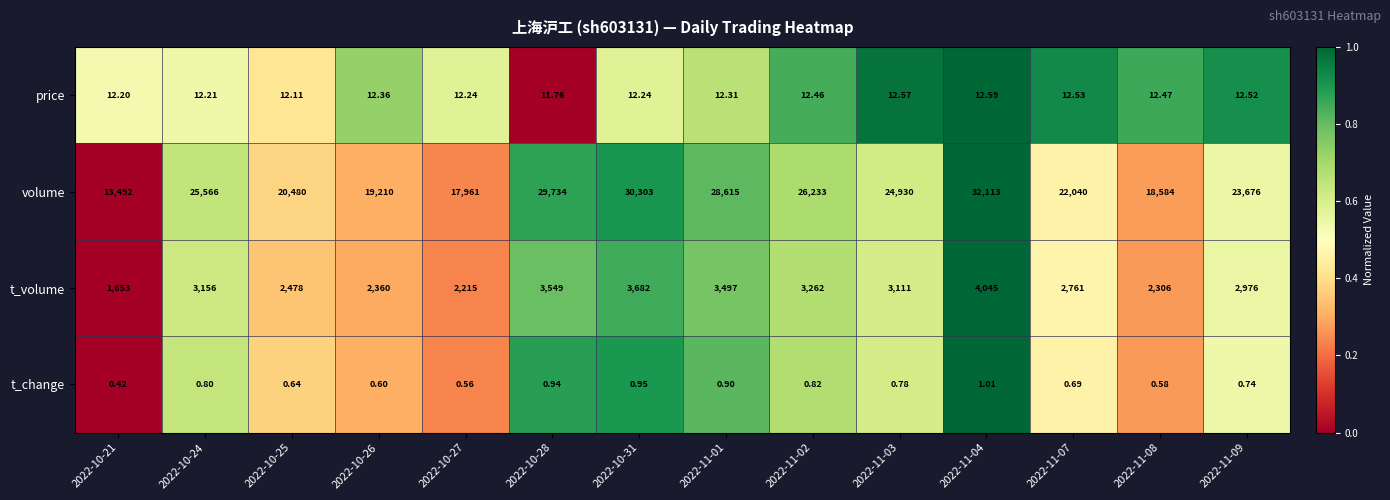

Which series has the widest spread of values?

volume